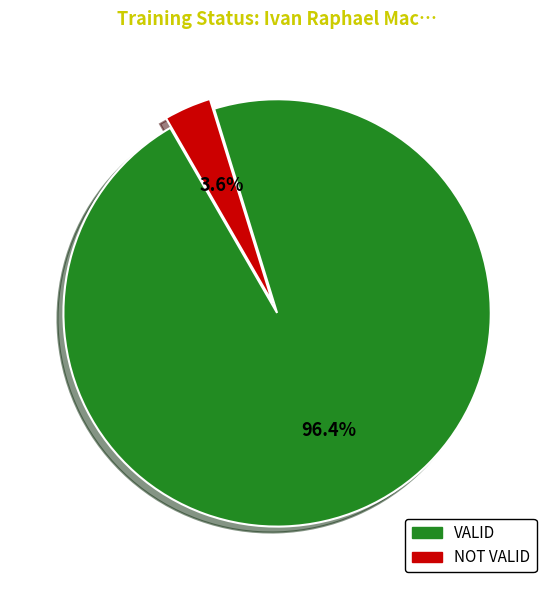

Count the number of slices in the pie.

2